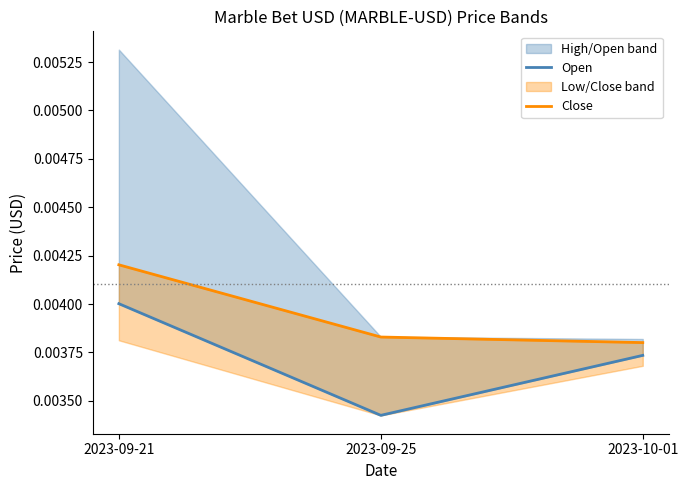

List the series in order of their overall mean, highest first.

Close, Open